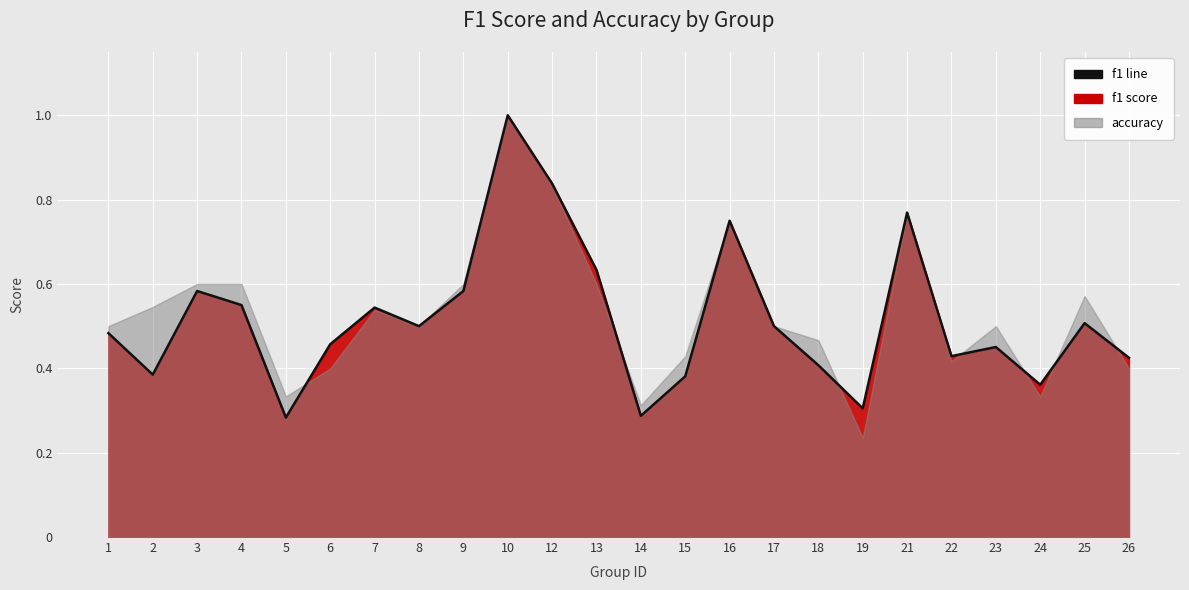

Is it true that the value at 6 is 0.6?

False